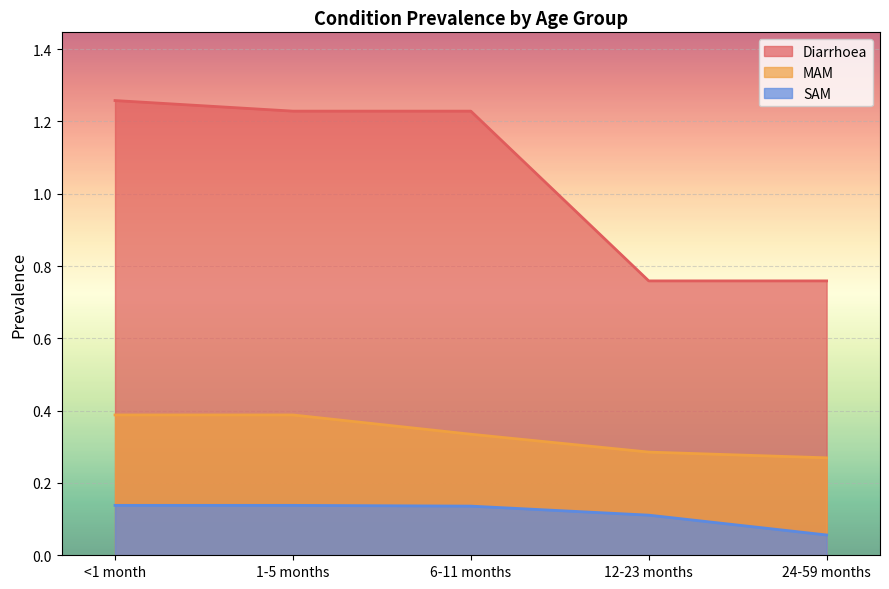

Reading left to right, list all the values displayed in this chart.

Diarrhoea: <1 month=1.3	1-5 months=1.2	6-11 months=1.2	12-23 months=0.8	24-59 months=0.8
MAM: <1 month=0.4	1-5 months=0.4	6-11 months=0.3	12-23 months=0.3	24-59 months=0.3
SAM: <1 month=0.1	1-5 months=0.1	6-11 months=0.1	12-23 months=0.1	24-59 months=0.1